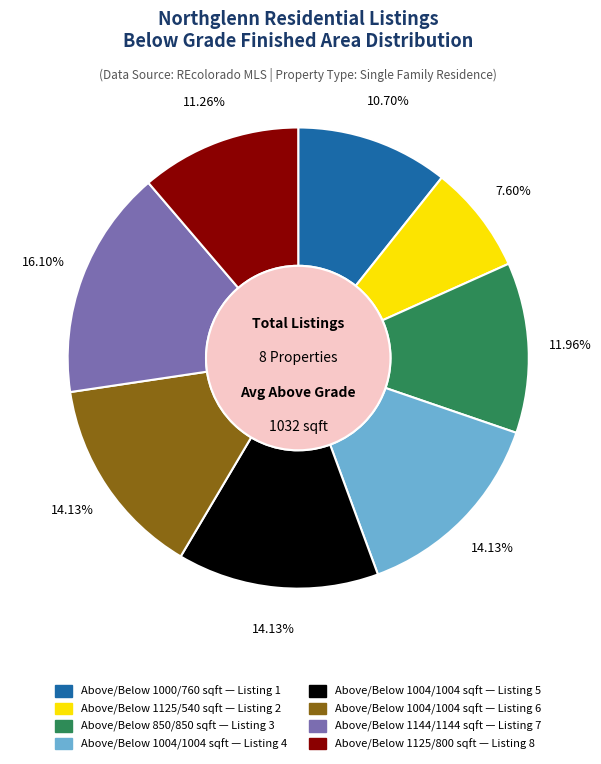

Is there any slice that represents more than half of the pie?

No